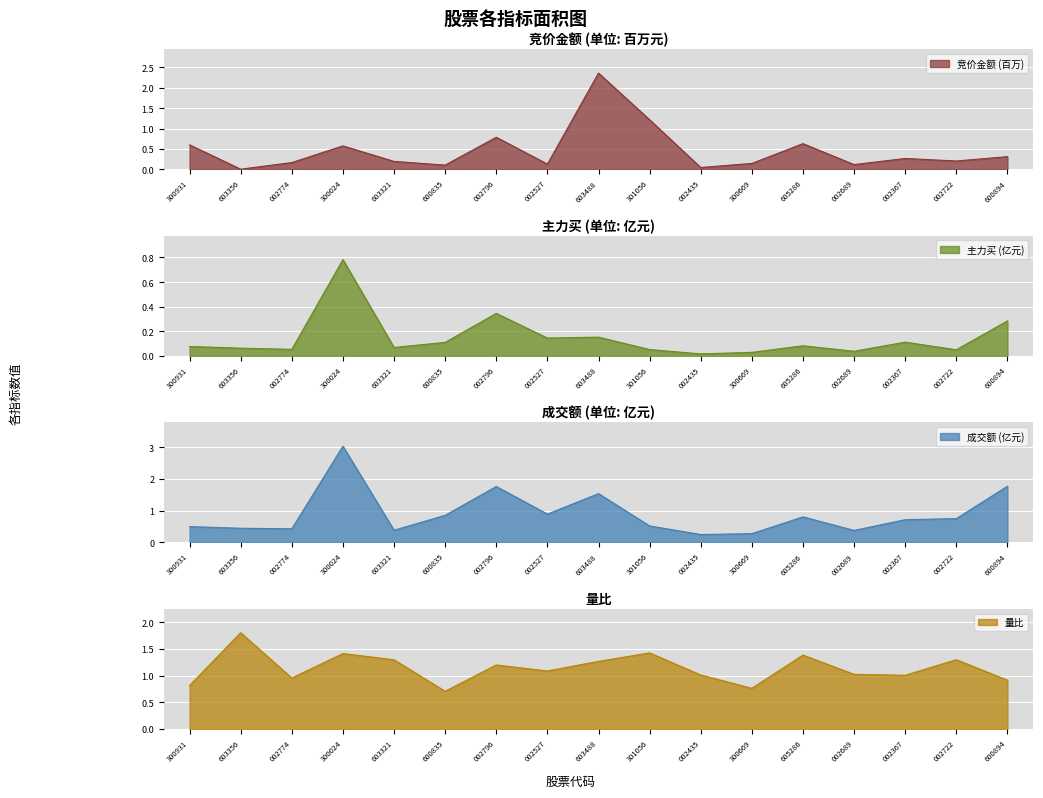

What is the value of the 竞价金额 point at the 4th from the left?

0.6